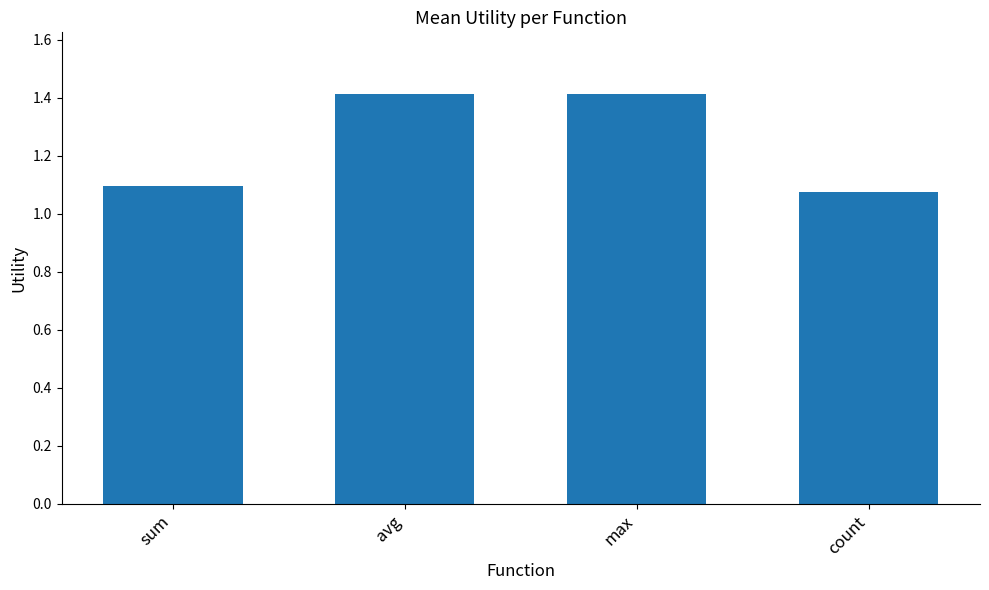

What is the maximum value shown in the chart?

1.4